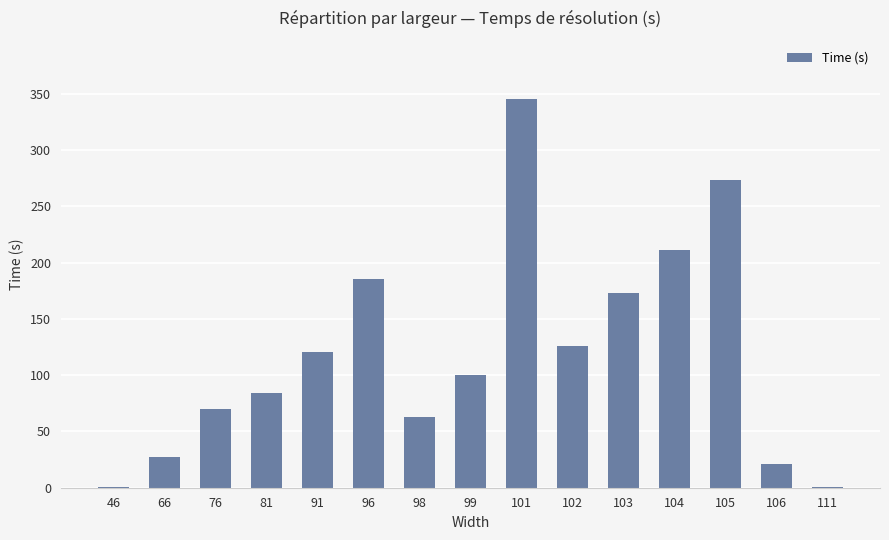

True or false: the data shows 105.9 at 105.

False